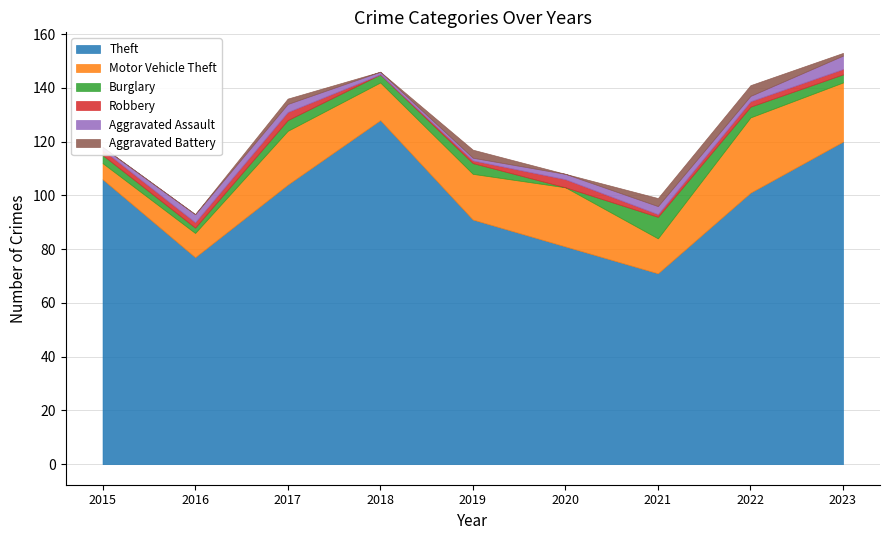

True or false: Theft has a value of 29 at 2018.

False